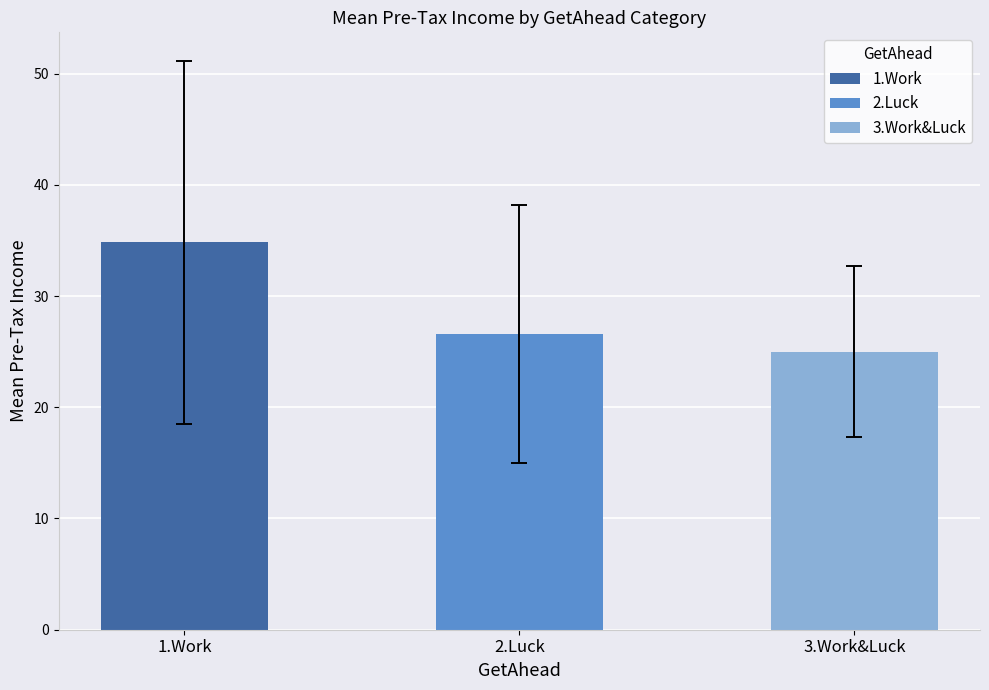

What are all the series names shown in the legend?

1.Work, 2.Luck, 3.Work&Luck